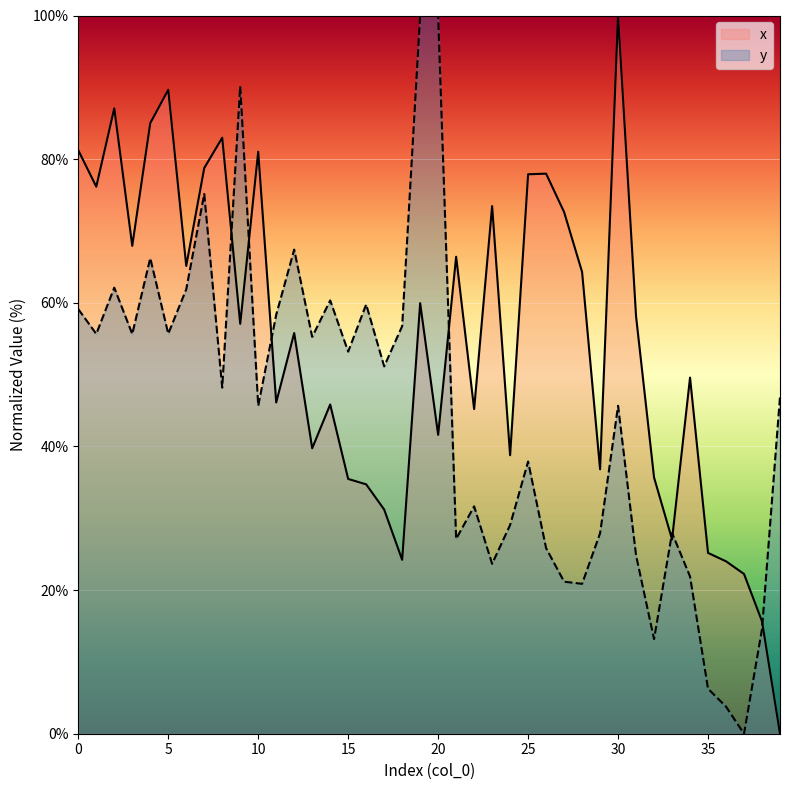

After their last crossing, which series has the higher values: x or y?

y